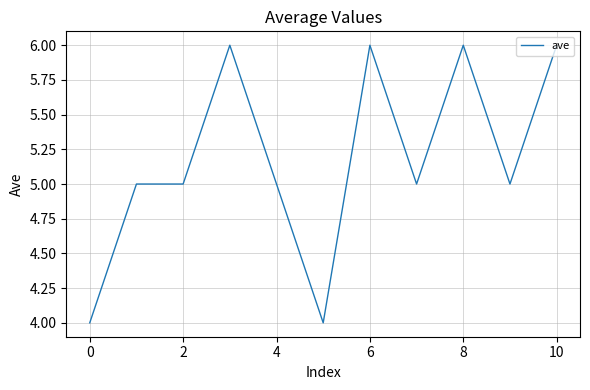

What is the smallest value displayed?

4